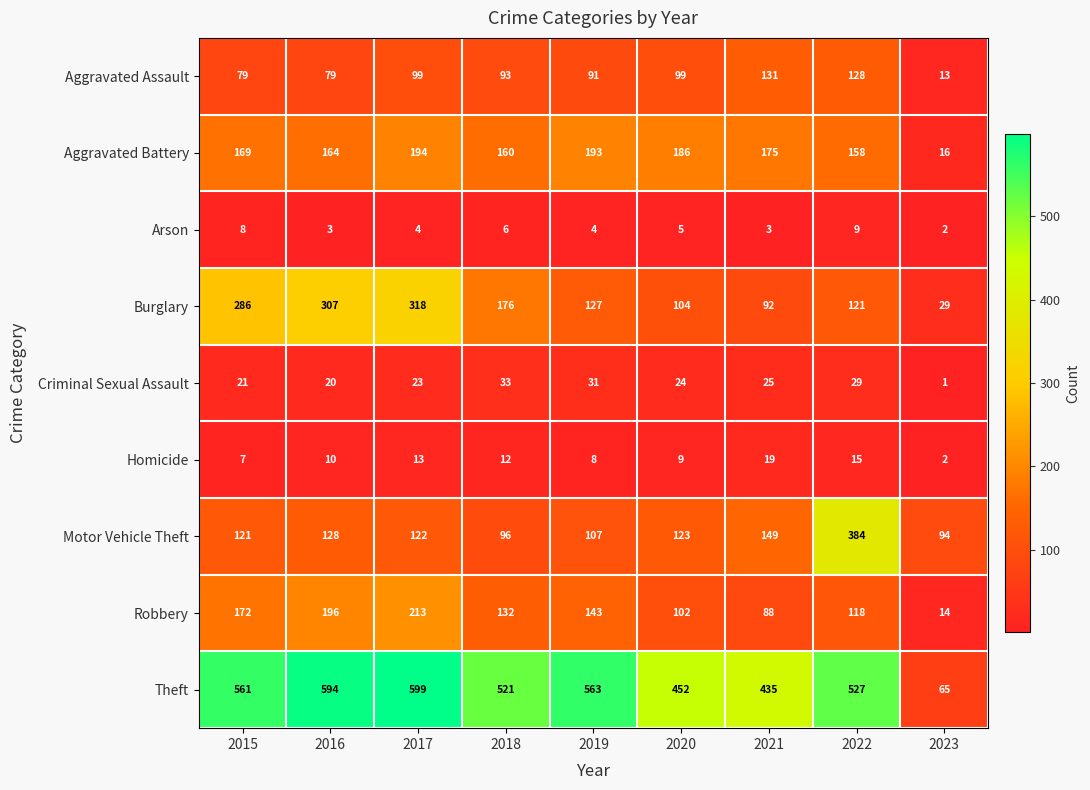

What is the sum of the Criminal Sexual Assault values at 2020 and 2023?

25